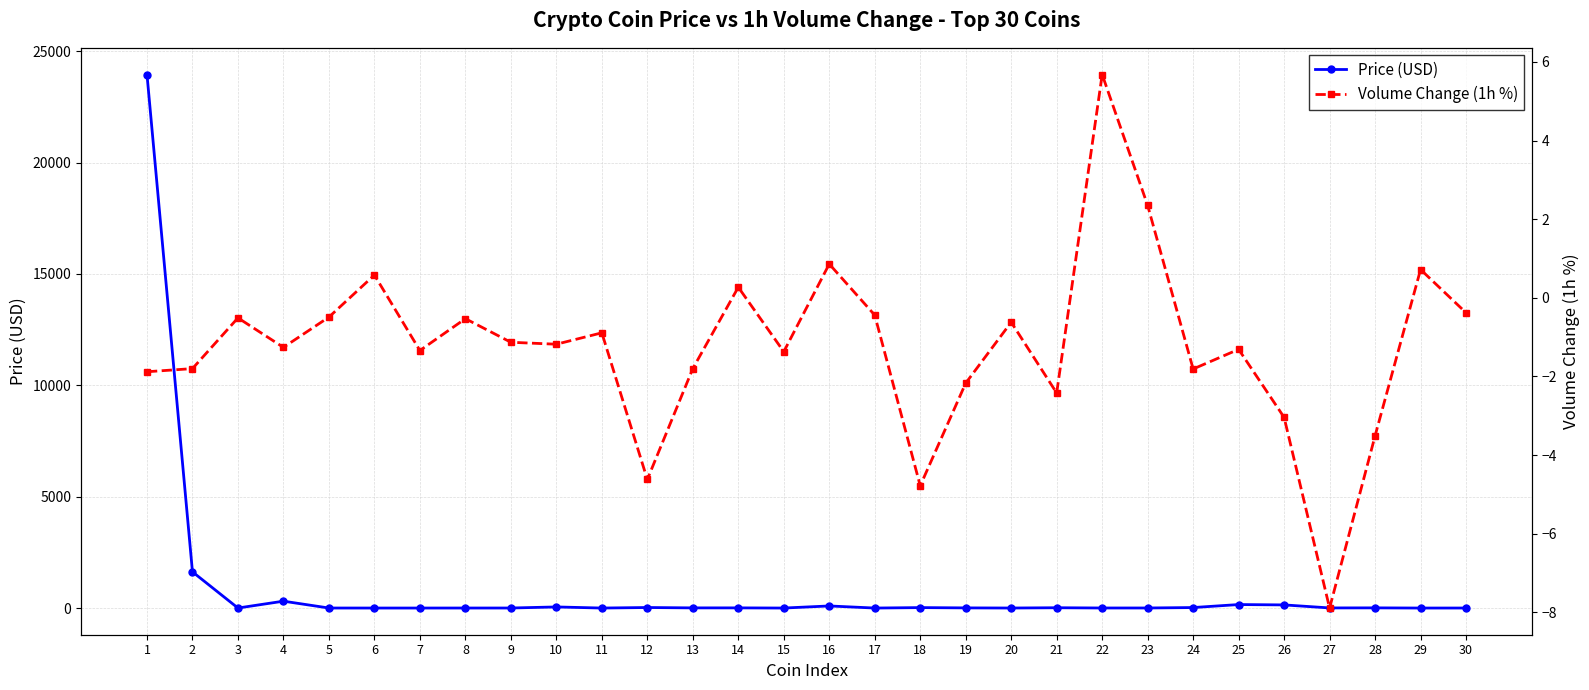

Where does the Price (USD) series first go above 6?

1